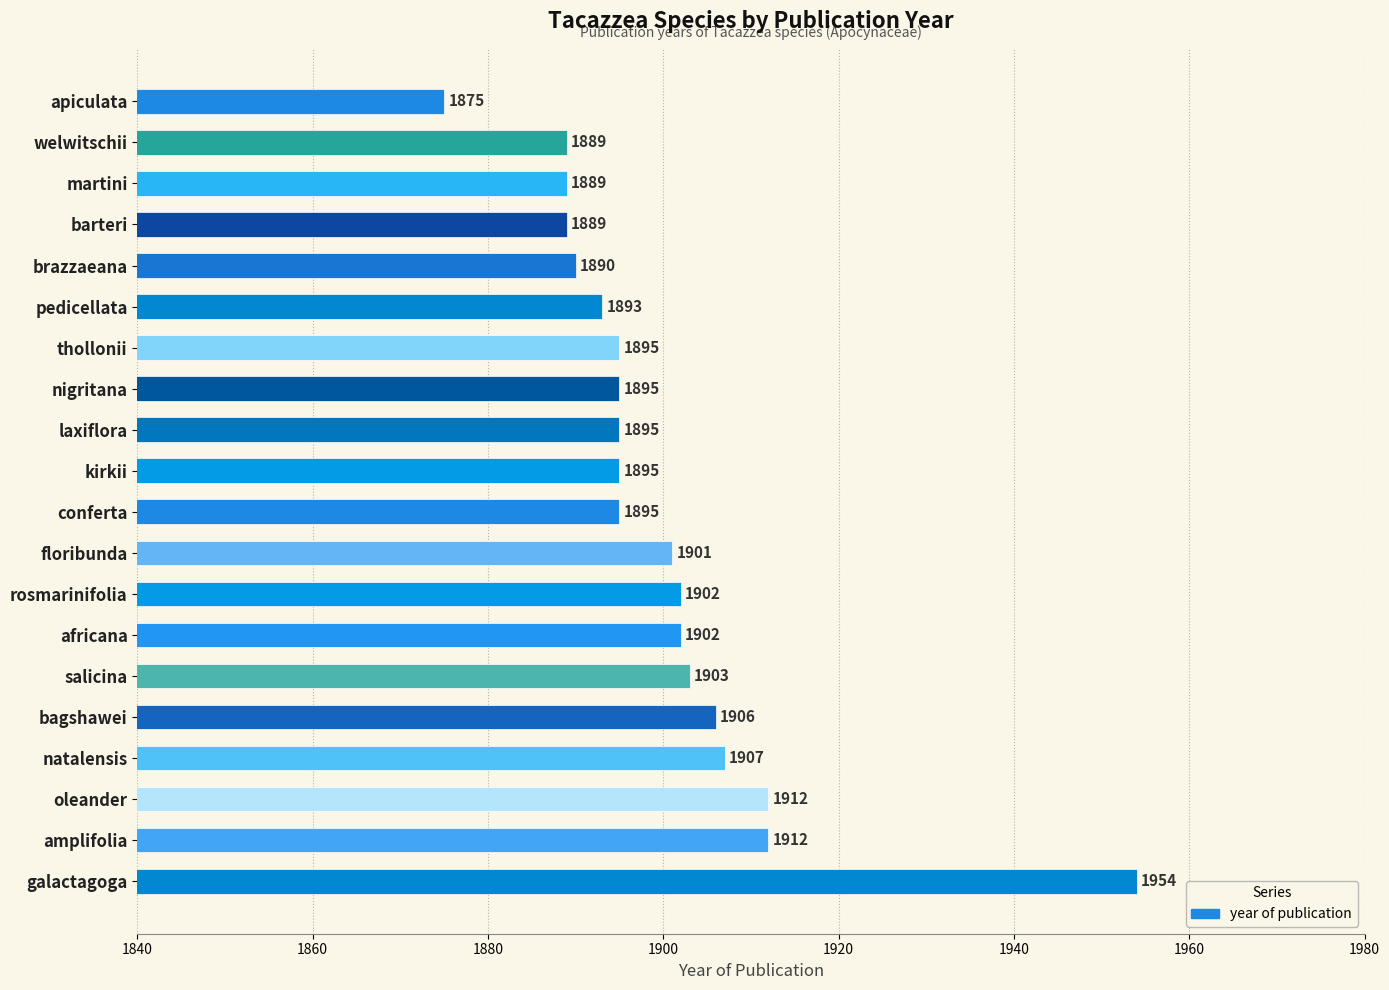

What is the ratio of the value at rosmarinifolia to the value at martini?

1.0